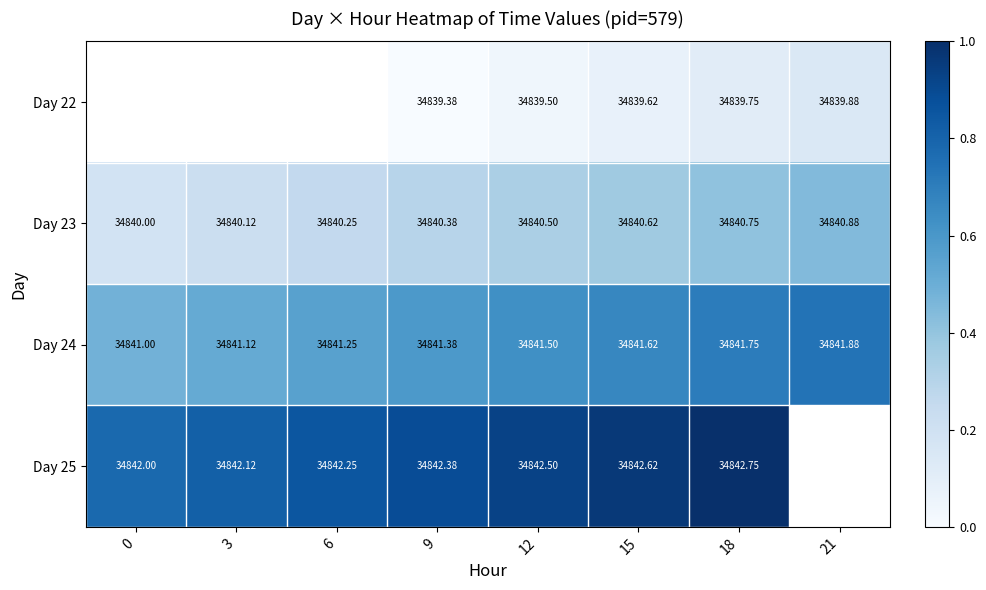

Is the value of Day 24 at 12 greater than the value of Day 25 at 9?

No